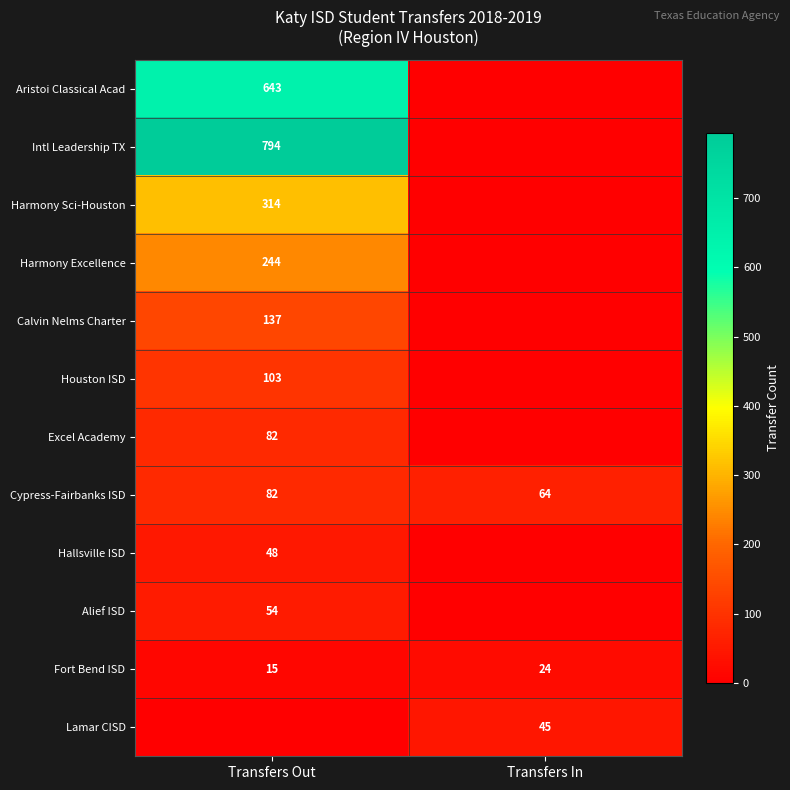

The value of Houston ISD at Transfers Out is 148. True or false?

False